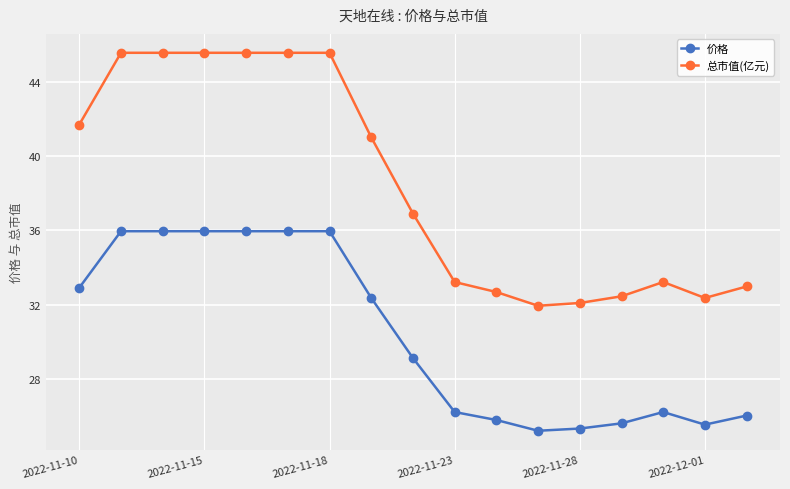

At how many categories does at least one series exceed 30?

17